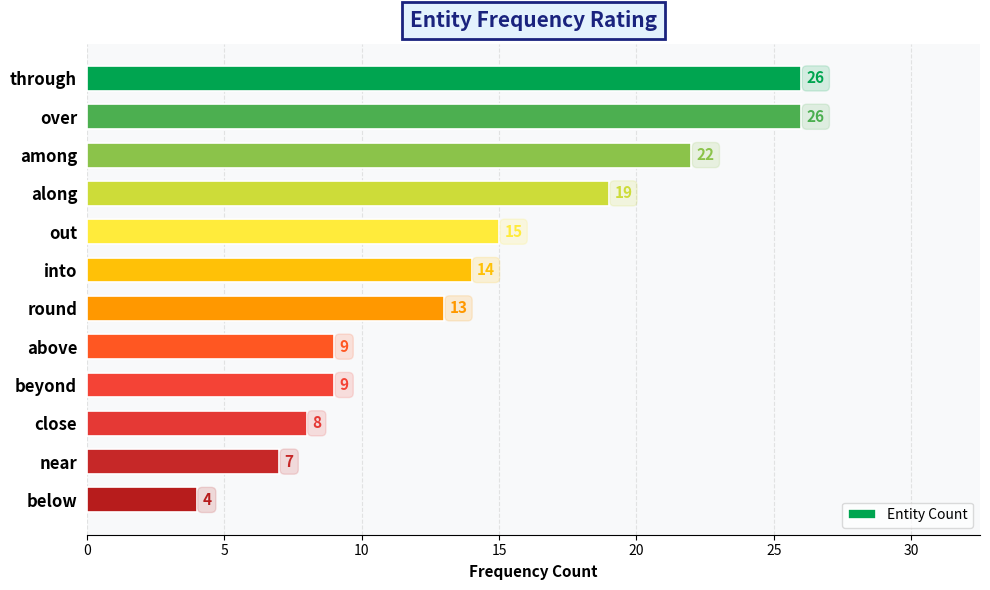

Does the chart contain any negative values?

No